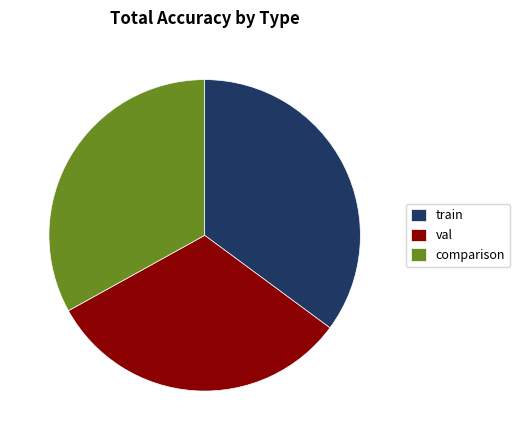

Between train and comparison, which is larger?

train